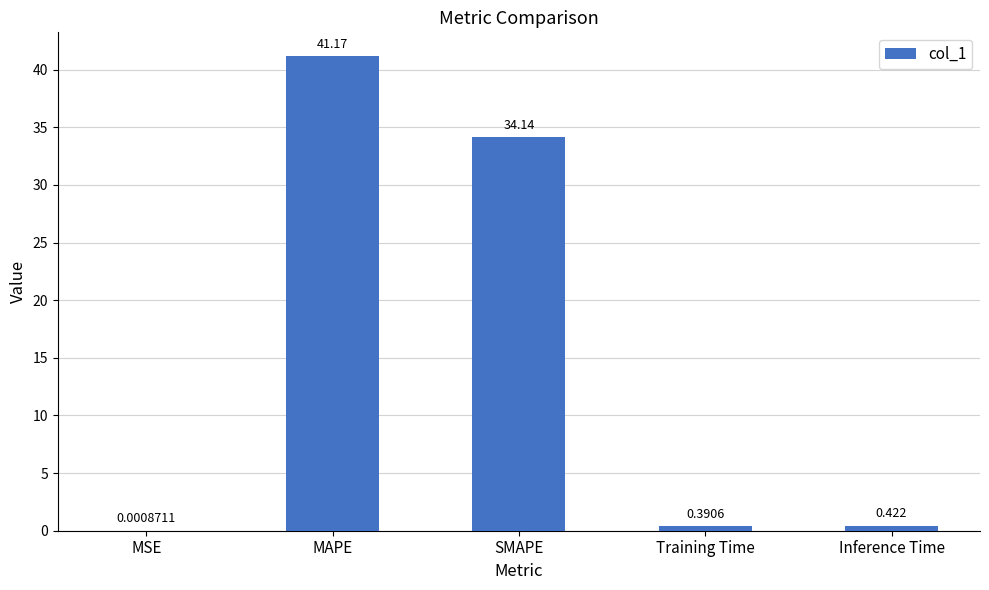

At which label is the value closest to 20?

SMAPE